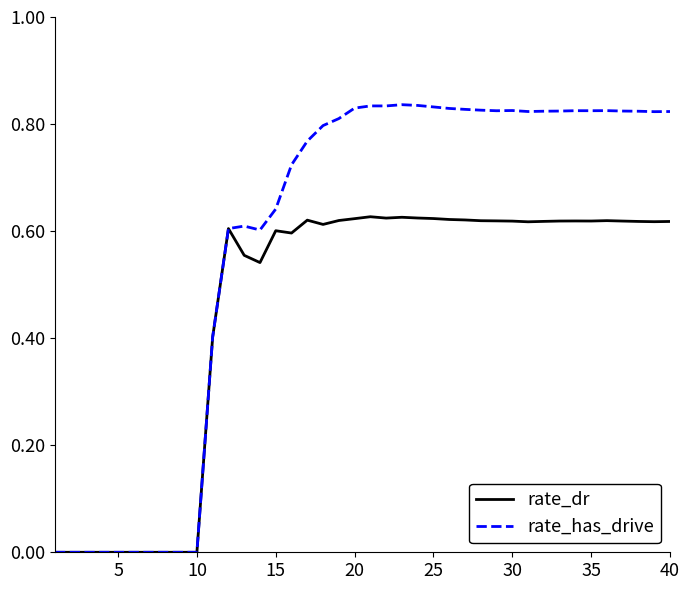

Which series has the largest total across all categories?

rate_has_drive